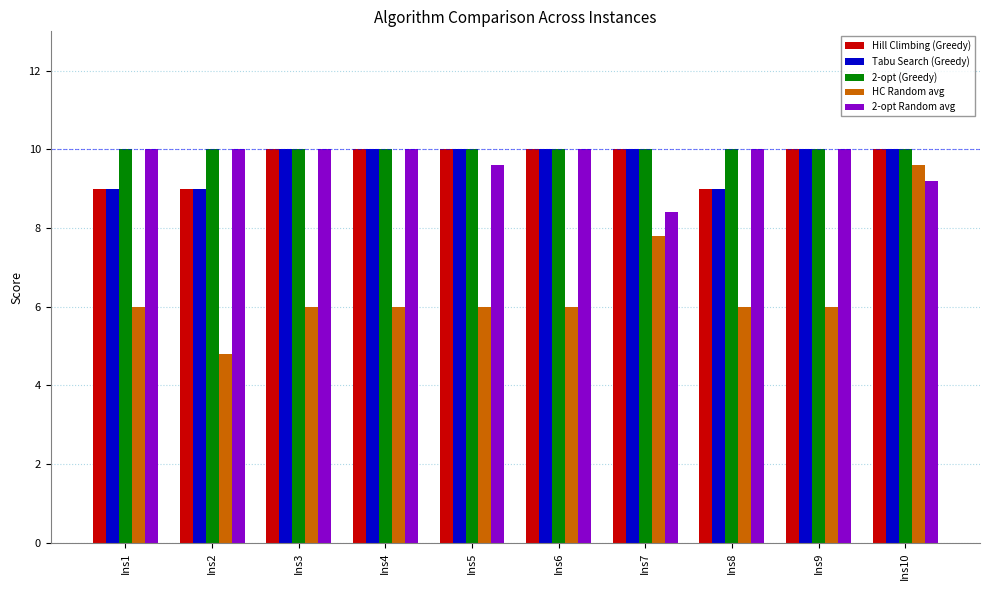

What is the difference between the second highest and second lowest values in the 2-opt Random avg series?

0.8